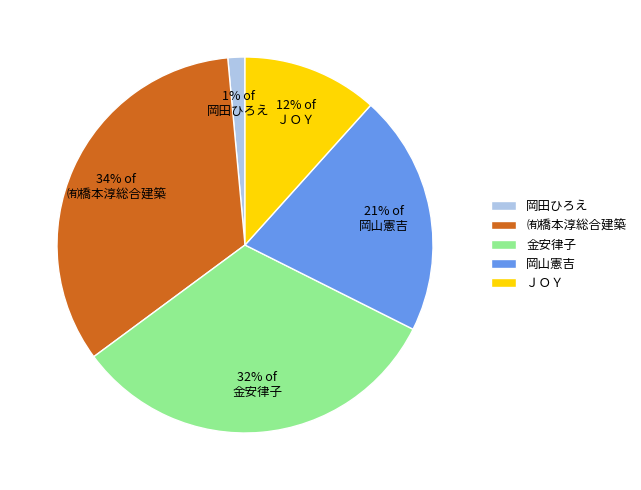

Is it true that ＪＯＹ is 12% of the pie?

True